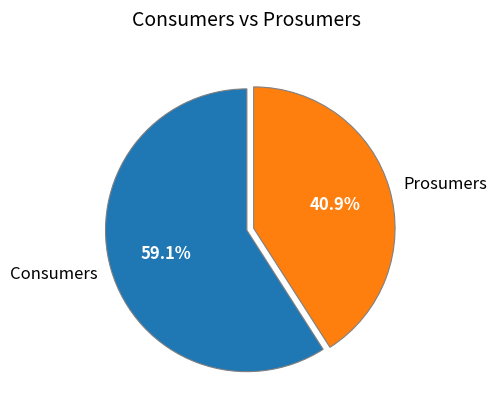

What is the ratio of the value at Prosumers to the value at Consumers?

0.7